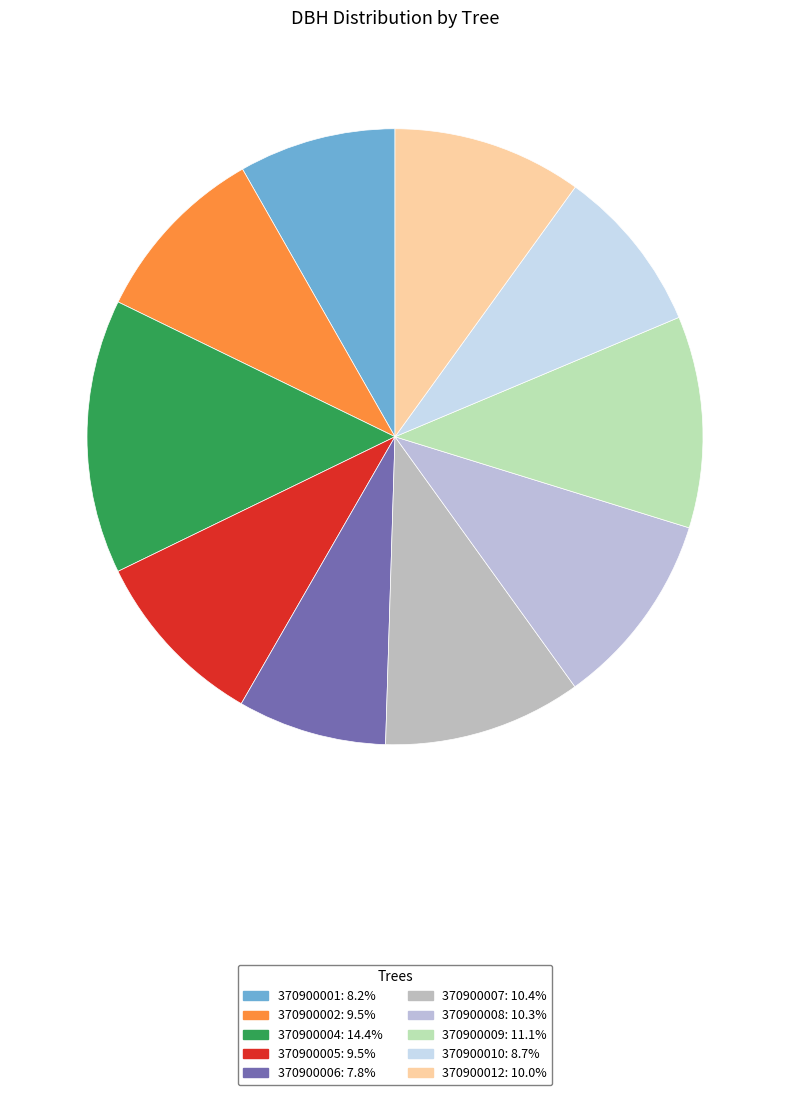

Which has a higher value, 370900007 or 370900005?

370900007